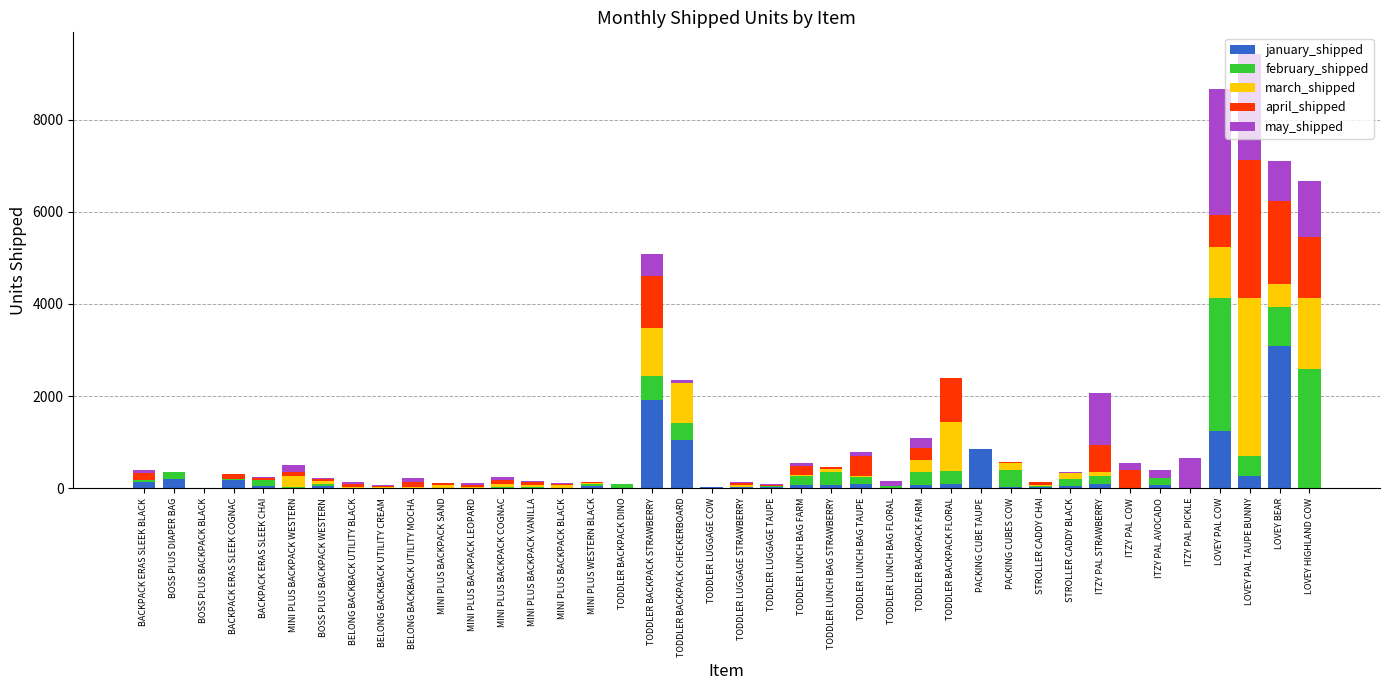

At which label does january_shipped reach its peak?

LOVEY BEAR